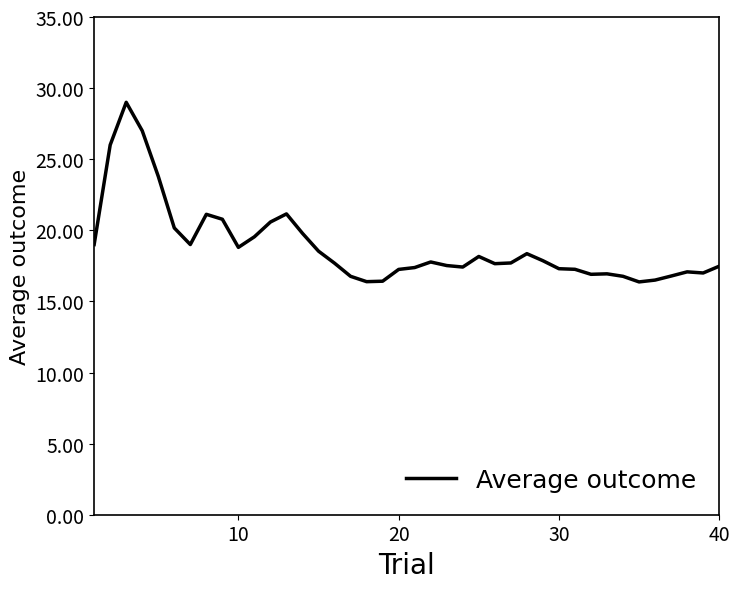

What is the greatest value displayed?

29.0